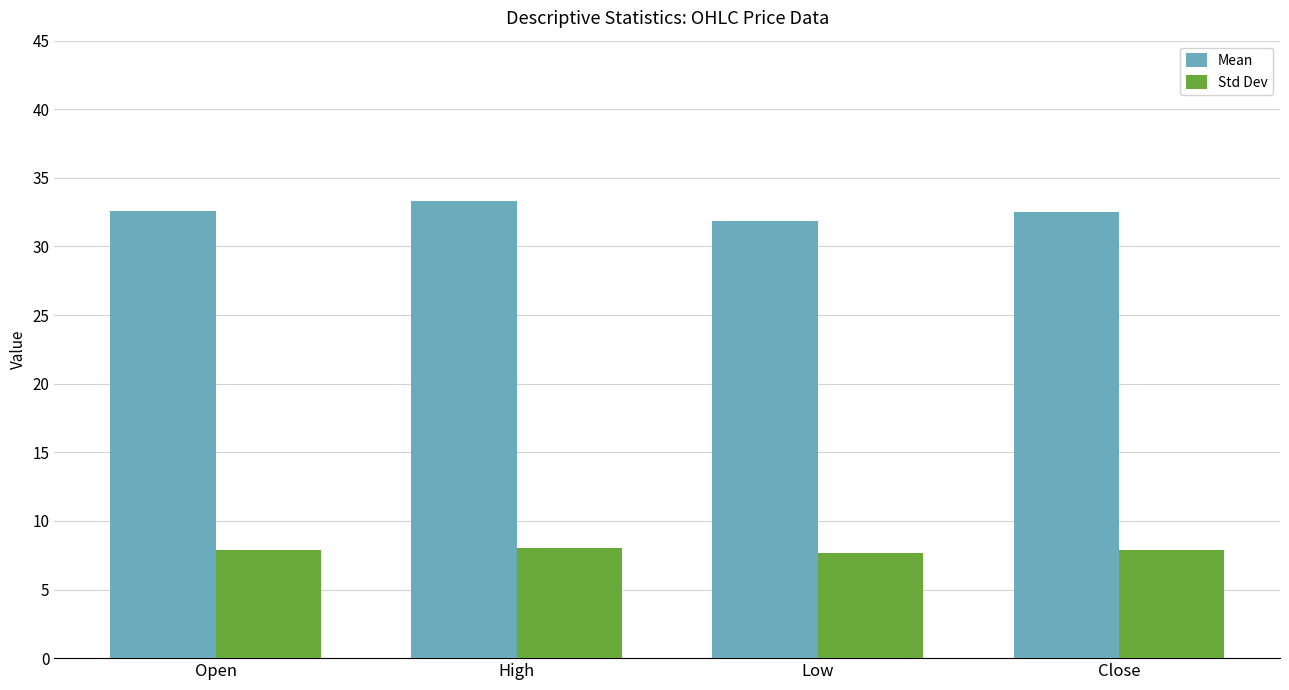

What is the approximate value of Std Dev at Open?

7.9